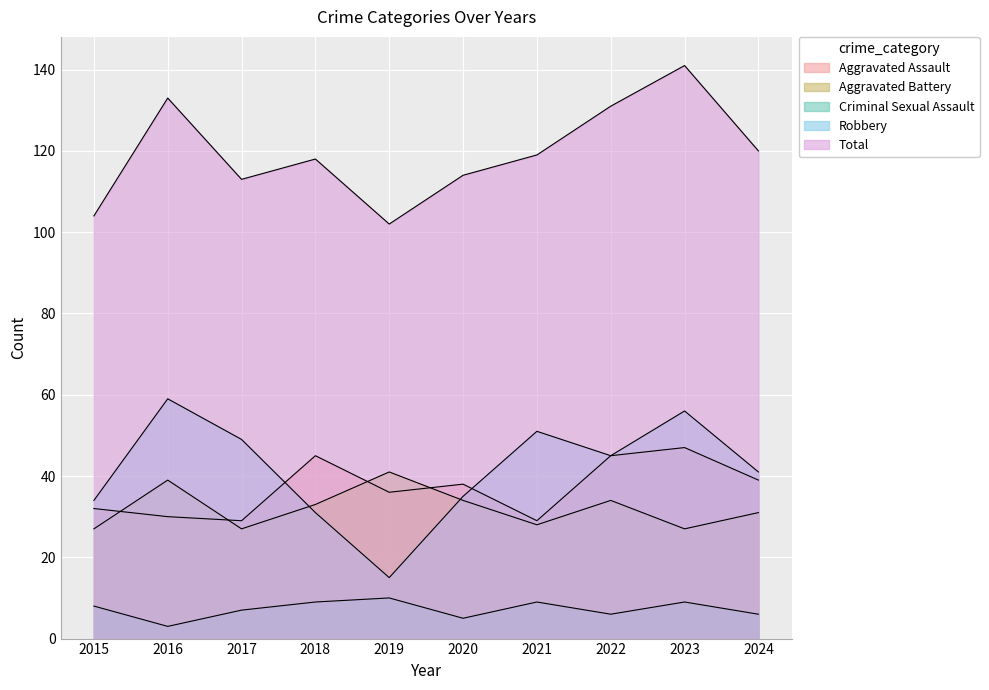

What is the greatest value displayed?

141